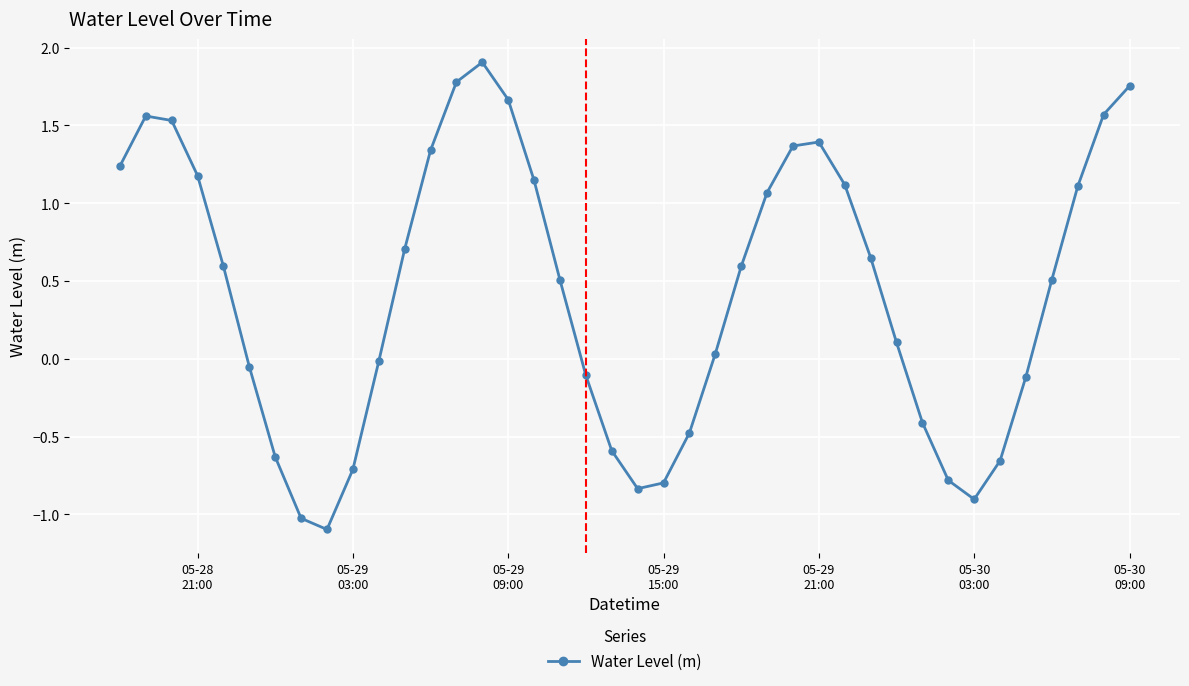

What is the value of the 8th point from the left?

-1.0